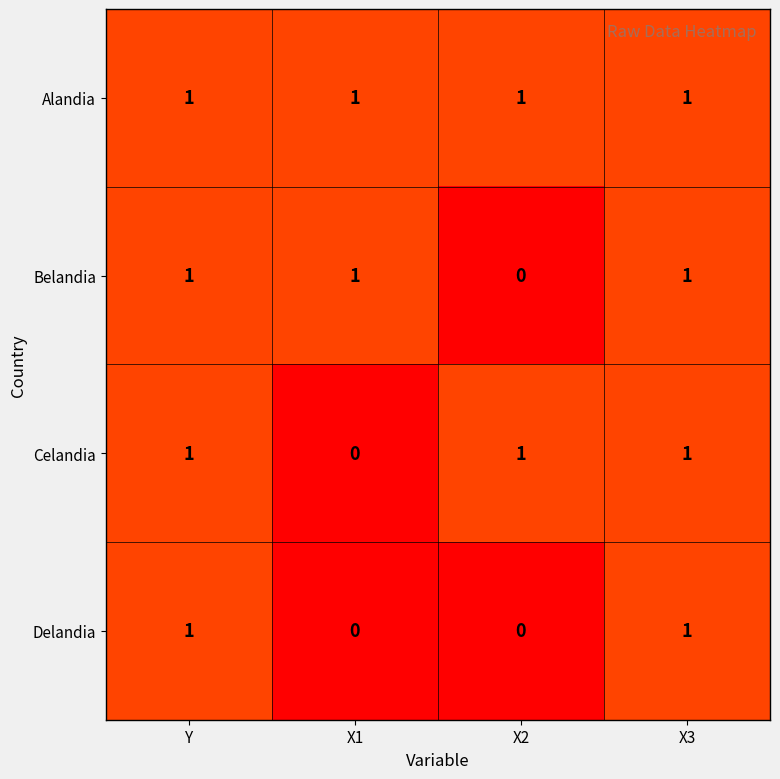

True or false: Alandia has a value of 1 at X2.

True